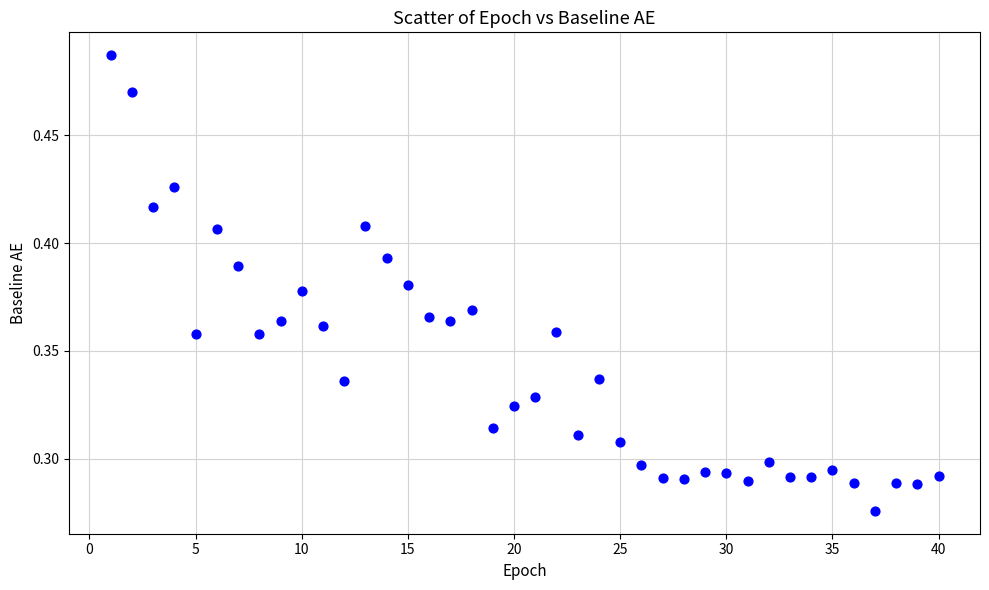

What is the range of X values (max minus min)?

39.0